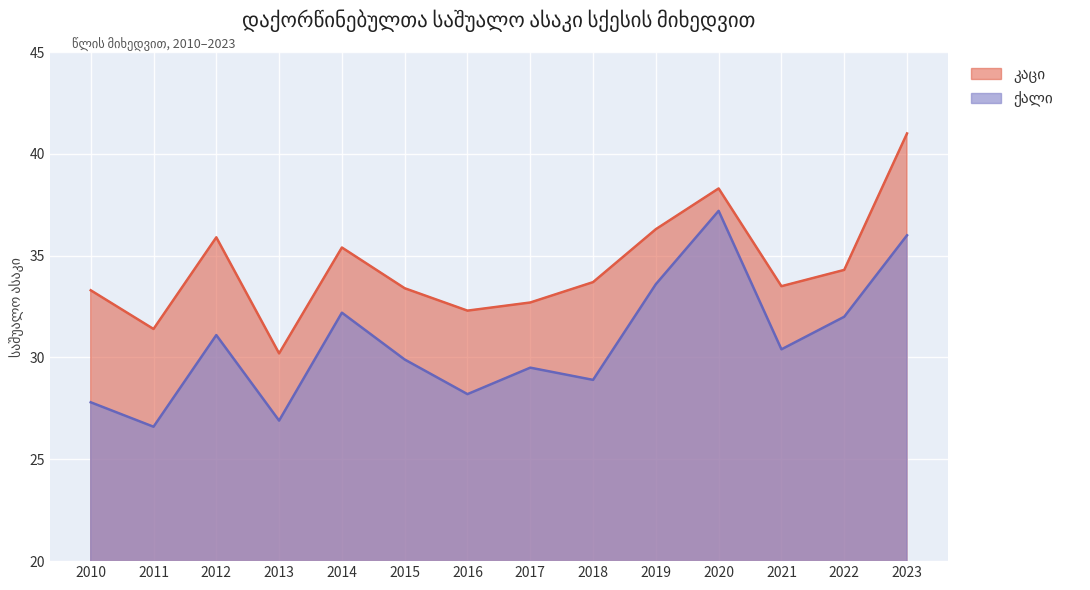

The value of კაცი at 2011 is 15.4. True or false?

False